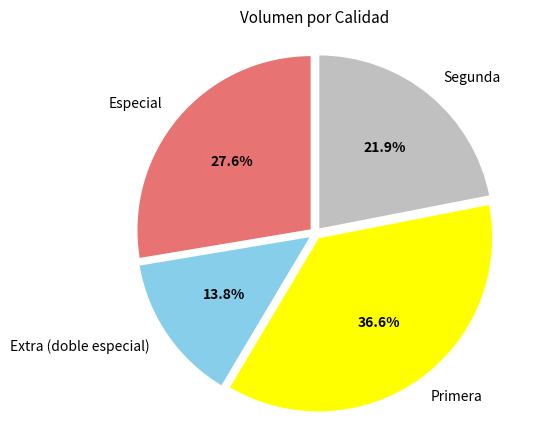

Is there any slice that represents more than half of the pie?

No